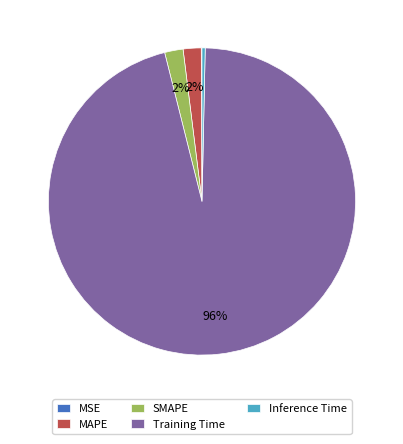

Which category has the biggest portion of the pie?

Training Time